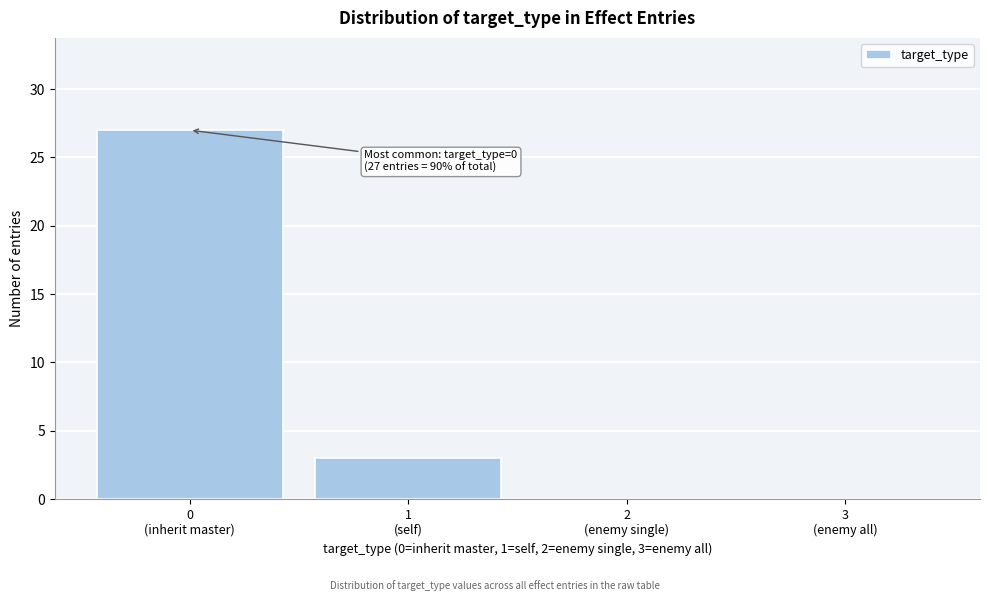

What is the maximum value shown in the chart?

27